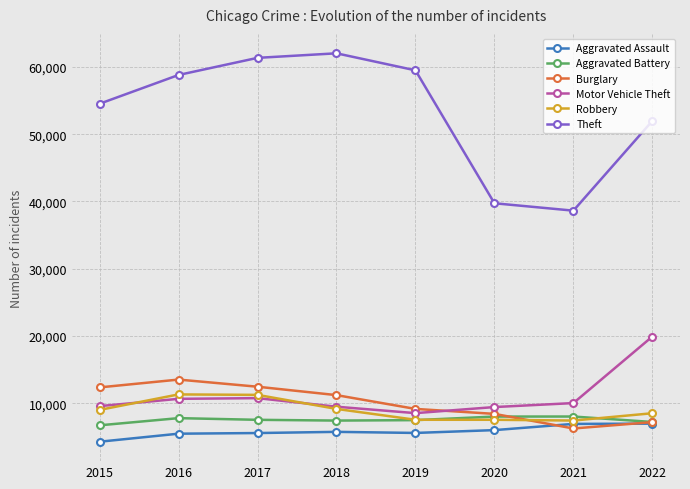

True or false: Aggravated Battery has more than 0 points higher than both neighbors.

True